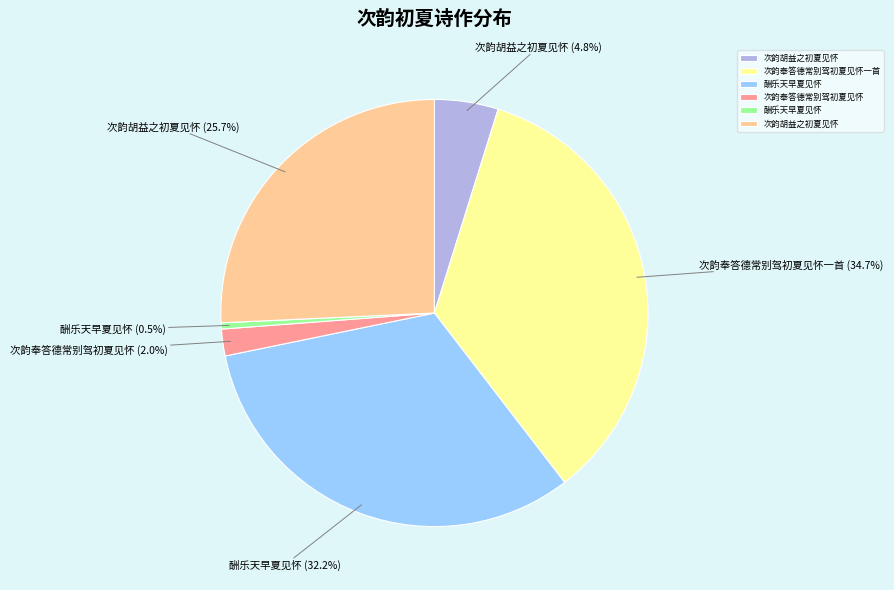

Does any single category account for the majority?

No